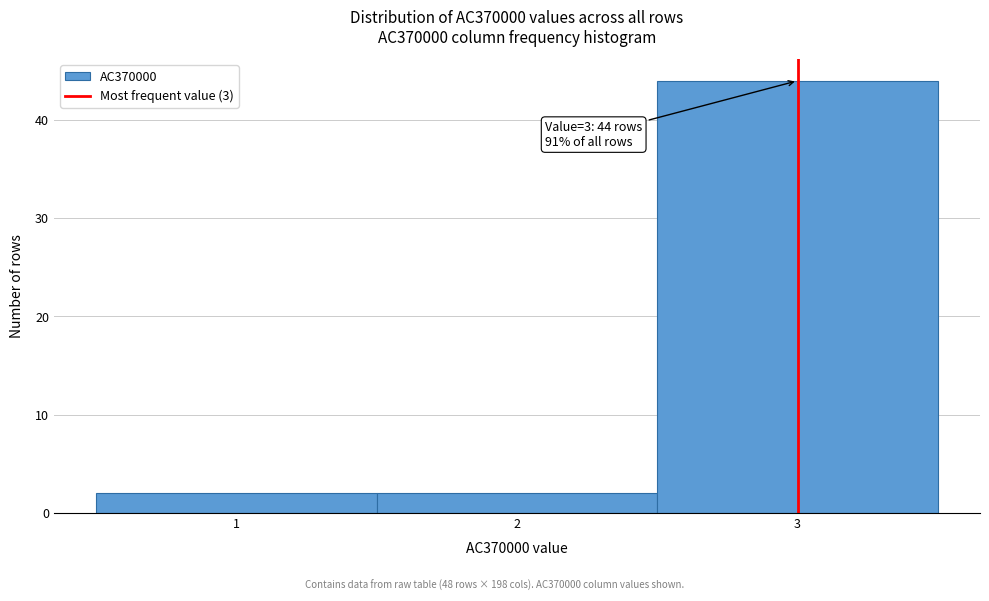

Which range on the x-axis has the tallest bar?

2.5 to 3.5